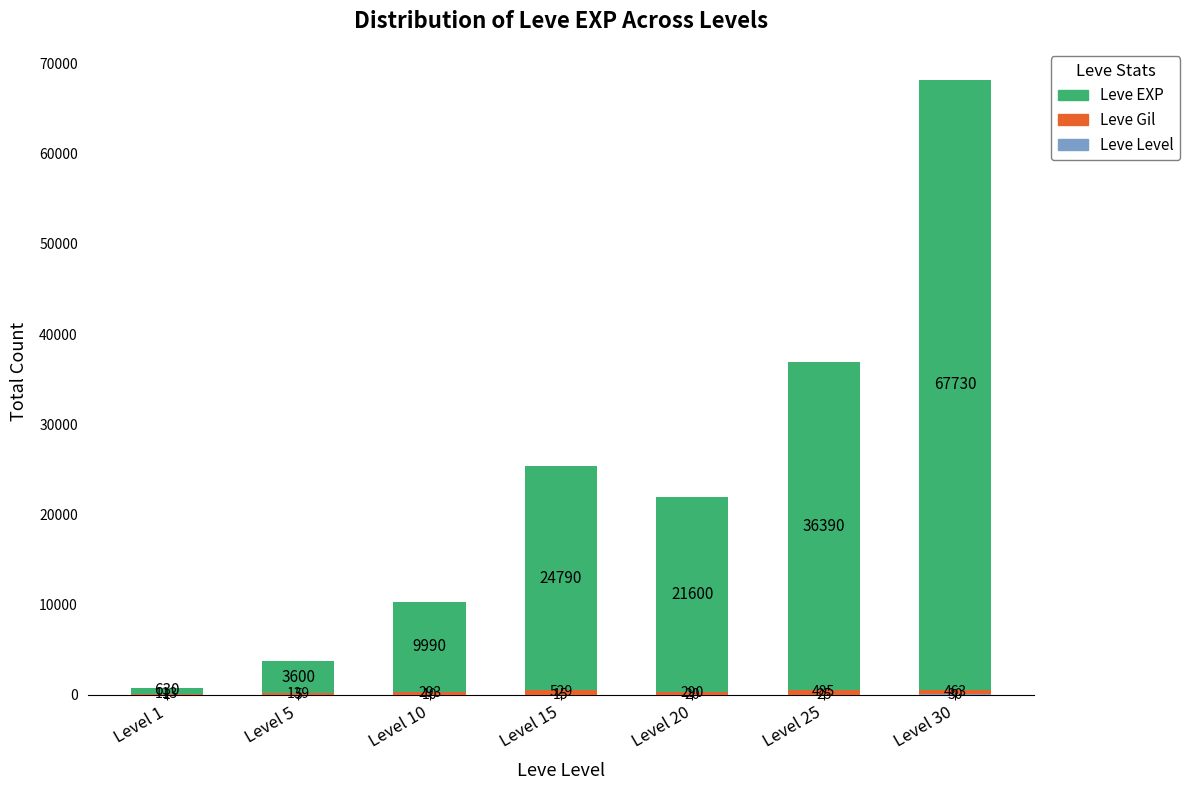

At which category is the sum across all series the highest?

Level 30